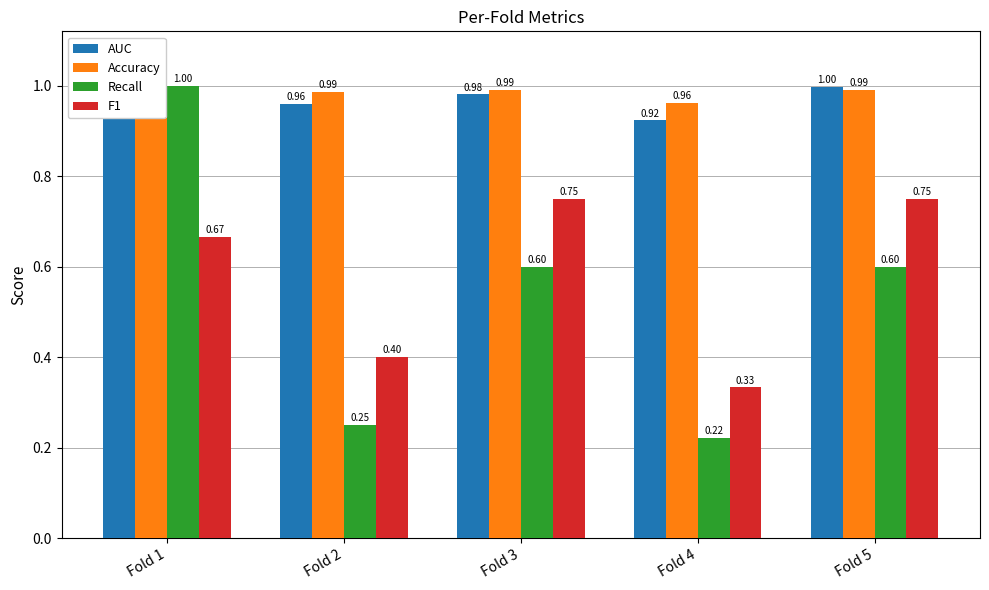

Which category has the lowest value in the Recall series?

Fold 4